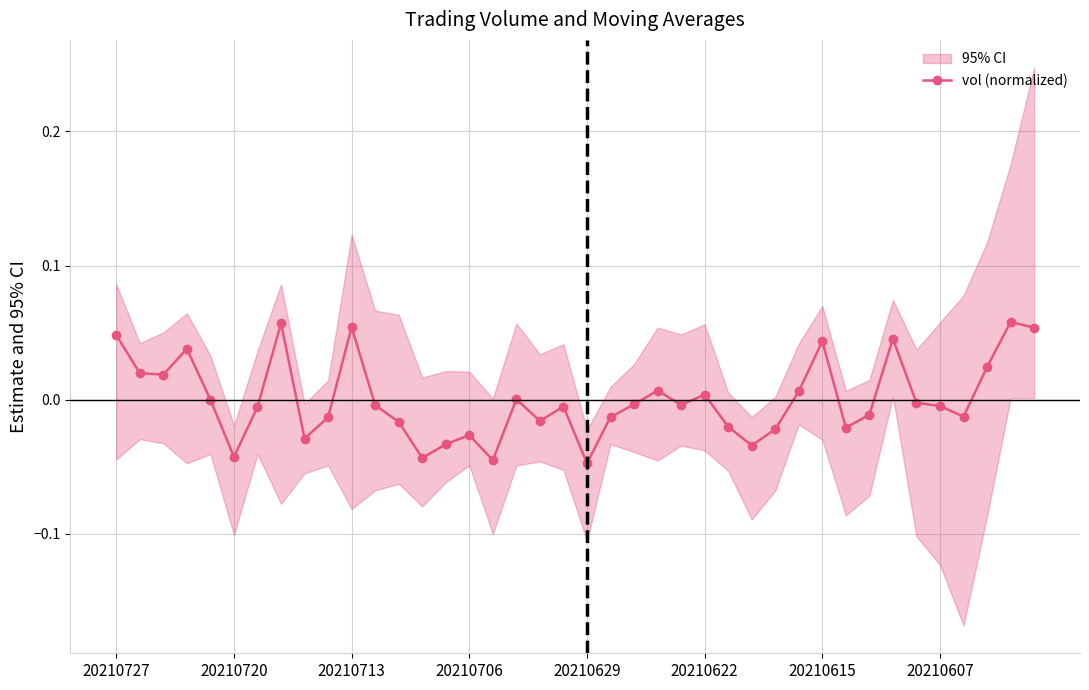

Is it true that the value at 18 is -0.0?

False